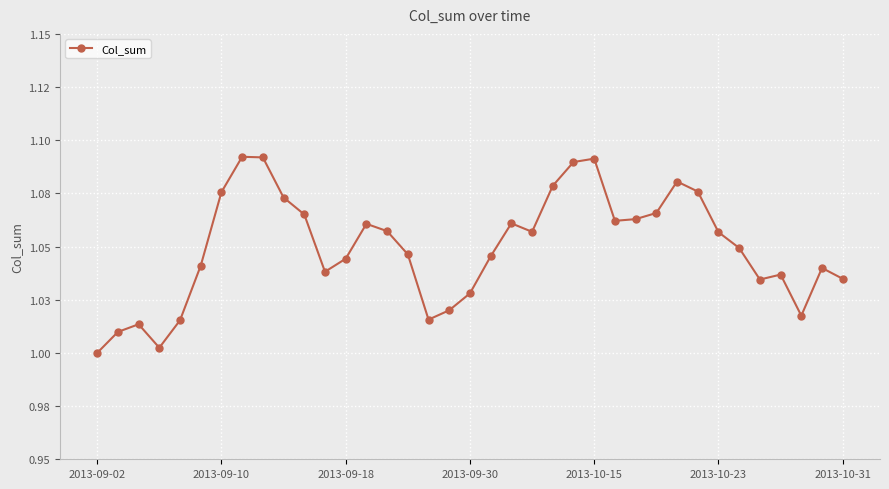

Which category has the highest value across all series?

7